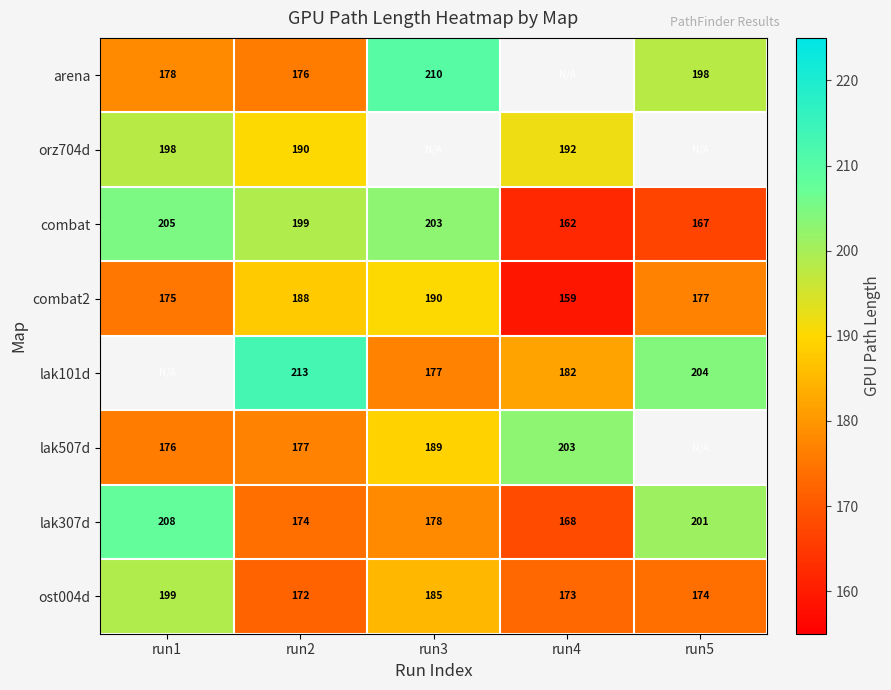

How many series are shown in this chart?

8